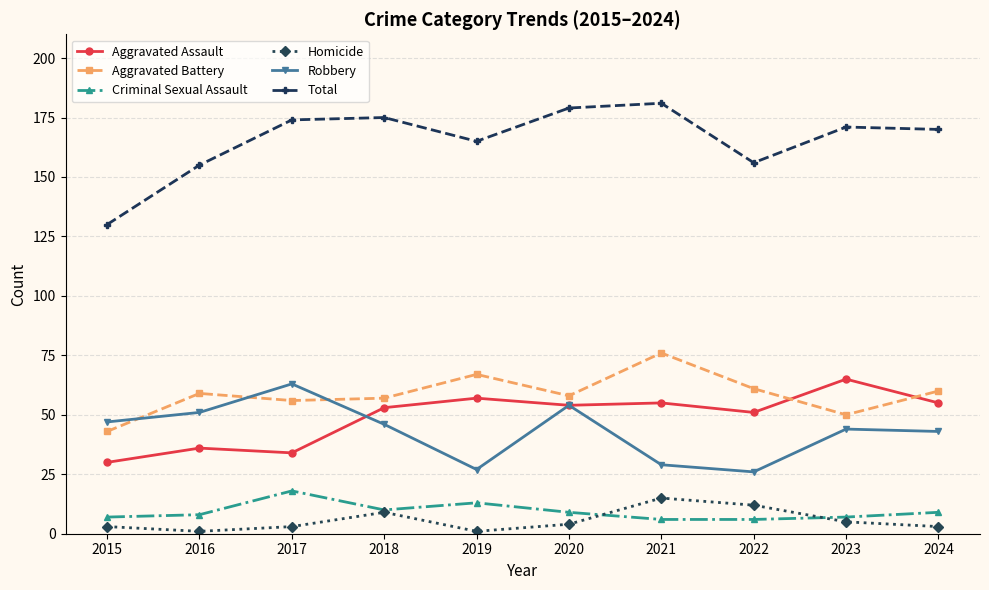

The value of Robbery at 2020 is 54. True or false?

True